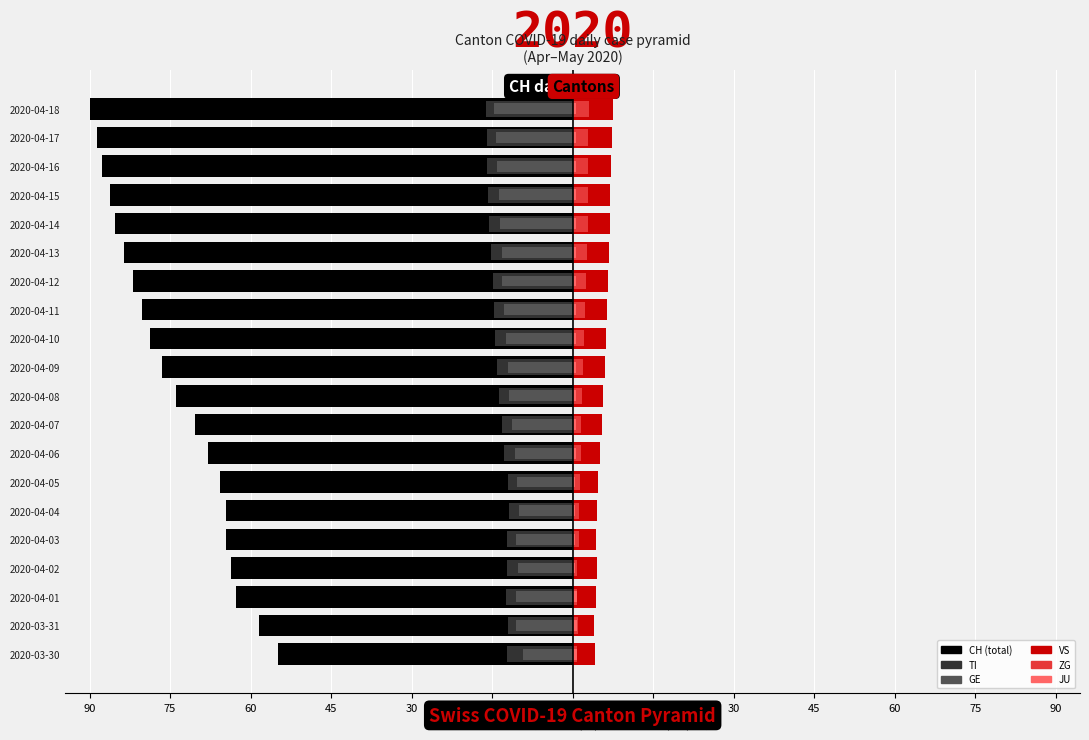

Which series changed the most between 2020-04-07 and 2020-04-13?

CH